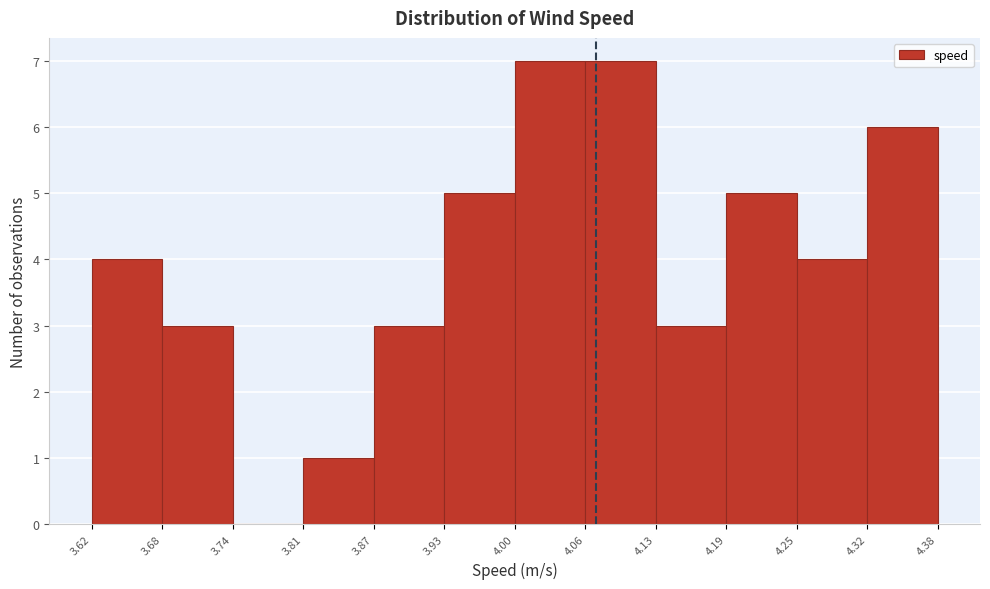

What is the height of the bar covering 4.00 to 4.06 on the x-axis? The values are not printed on the chart, so give them approximately, as read against the axis.

7